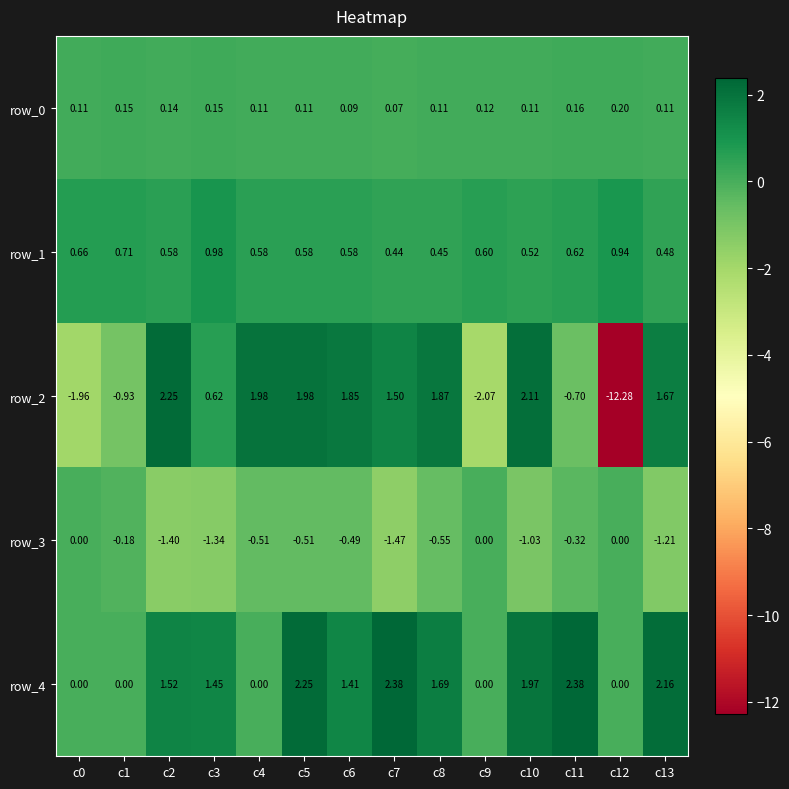

Which series has the largest range (max minus min)?

row_2